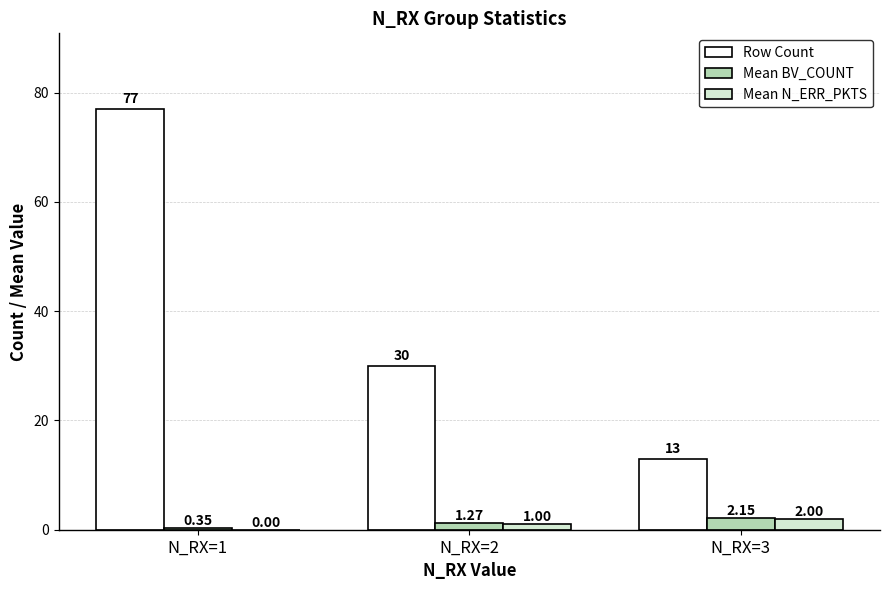

What is the greatest value displayed?

77.0